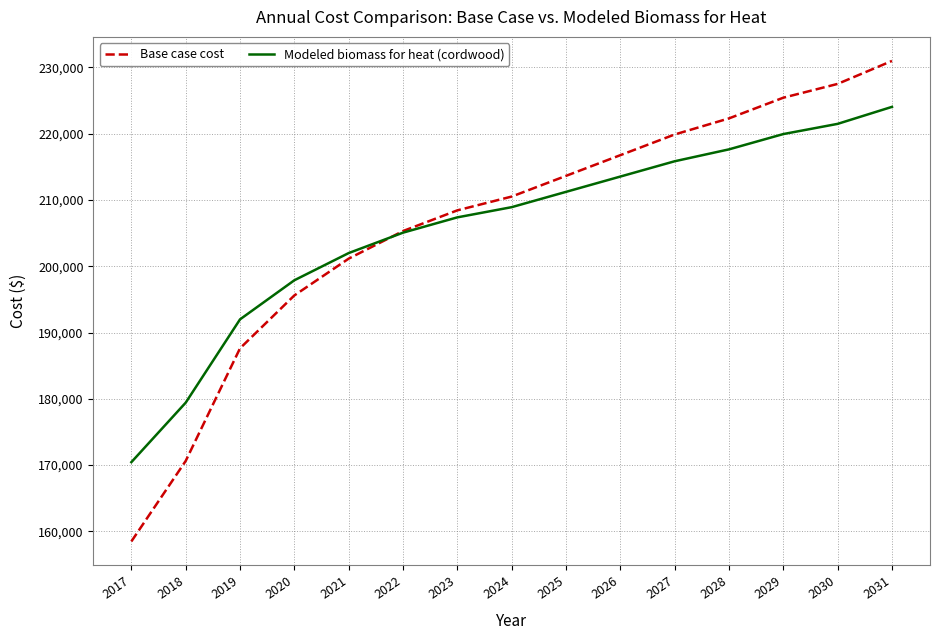

What is the sum of all Modeled biomass for heat (cordwood) values?

3086668.2